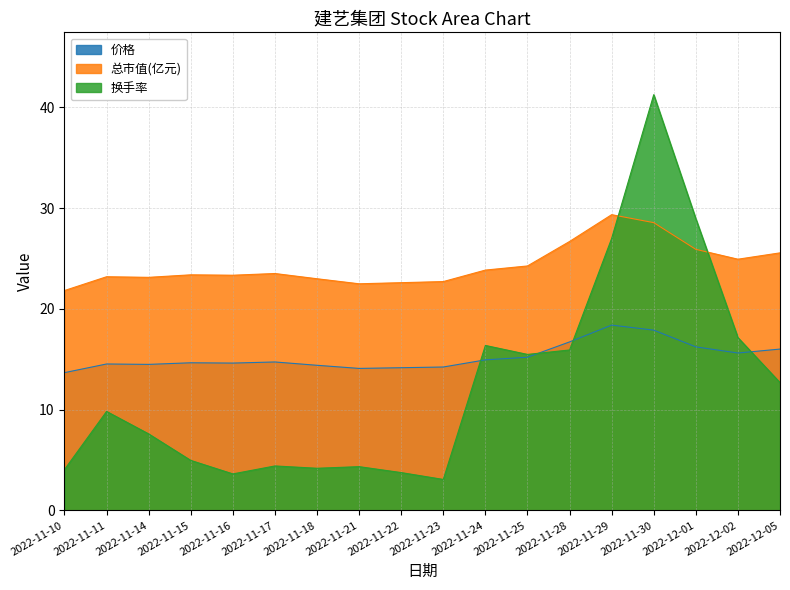

What is the label of the 7th point from the right?

2022-11-25